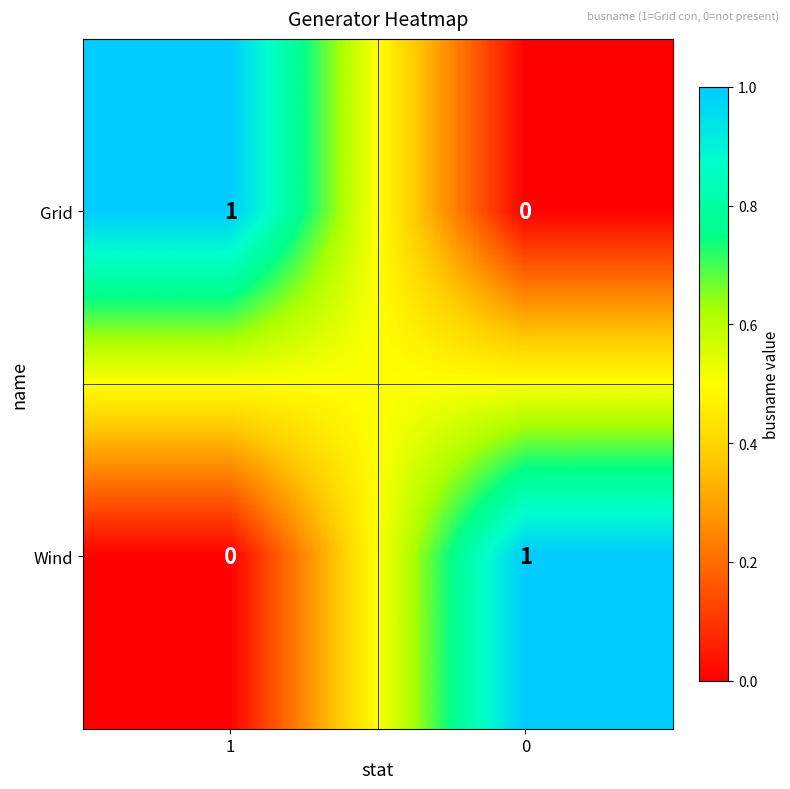

List the labels in order of Wind value, smallest first.

1, 0